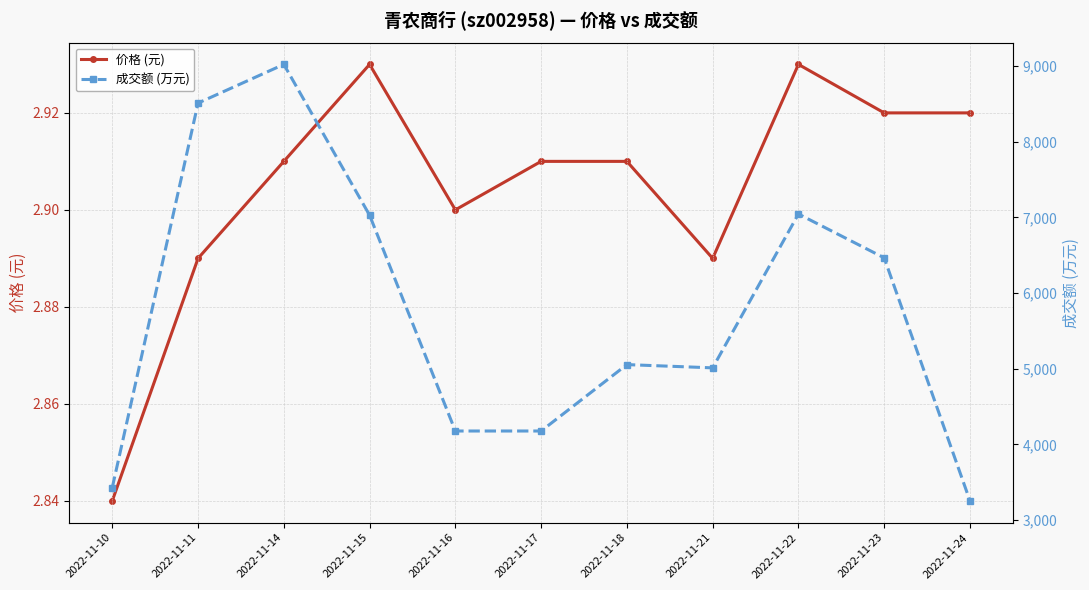

True or false: 价格 (元) and 成交额 (万元) intersect in this chart.

False